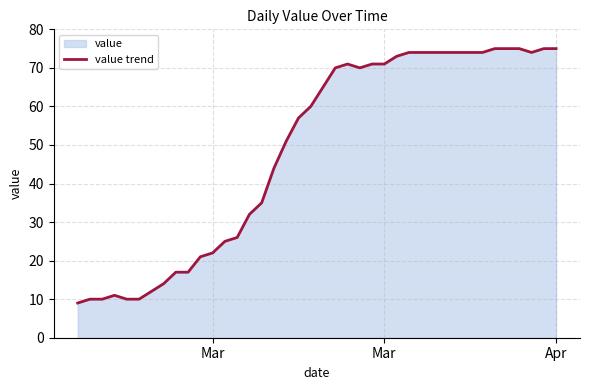

What value does the data have at Apr?

75